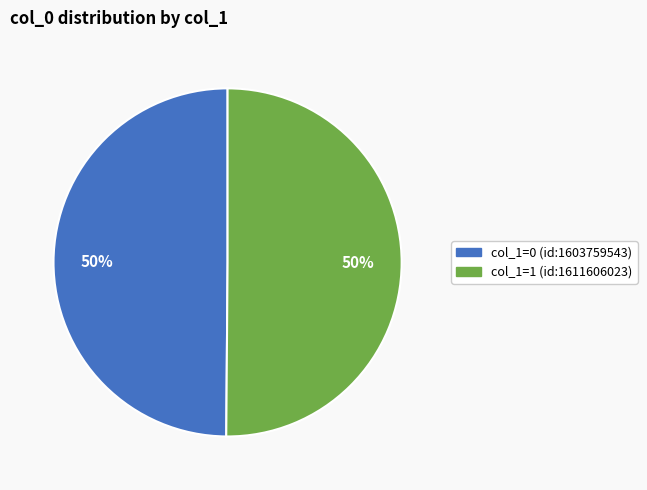

Approximately how many times larger is the value at col_1=0 (id:1603759543) compared to col_1=1 (id:1611606023)?

1.0